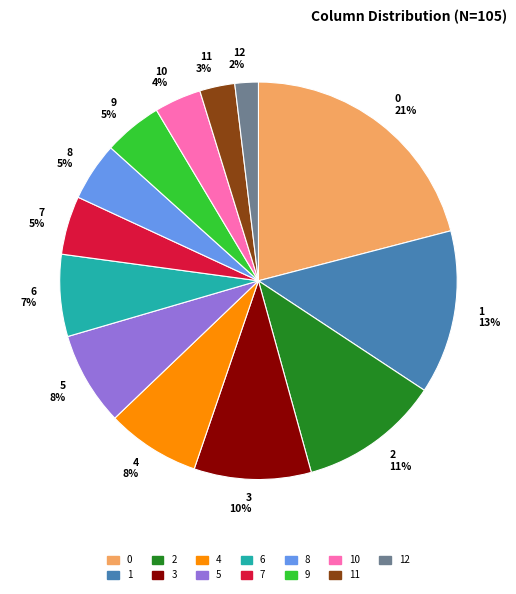

Between 1 13% and 11 3%, which is larger?

1 13%